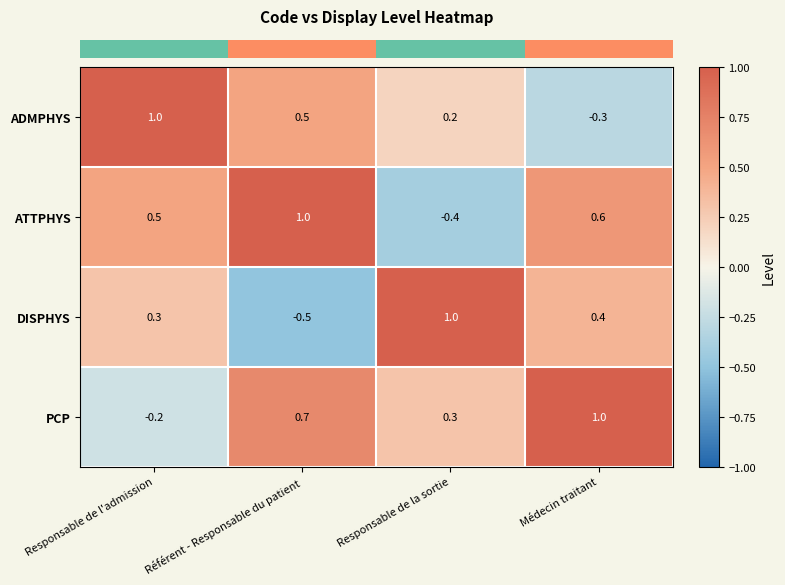

Rank the series by their average value, from highest to lowest.

PCP, ATTPHYS, ADMPHYS, DISPHYS